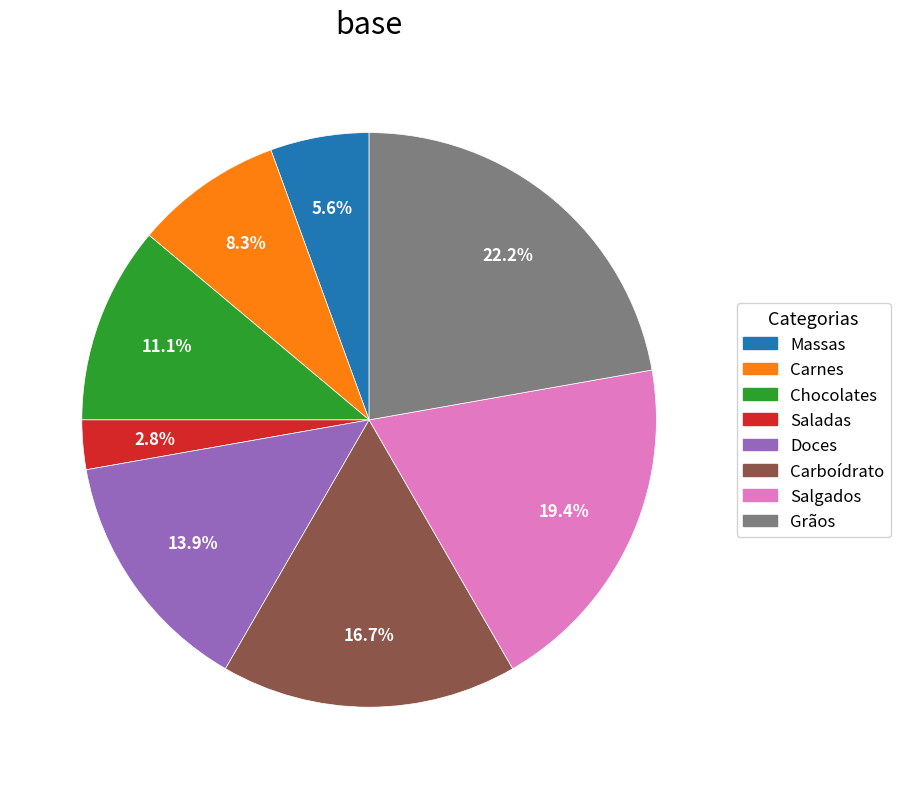

Does Massas account for over 50% of the chart?

No